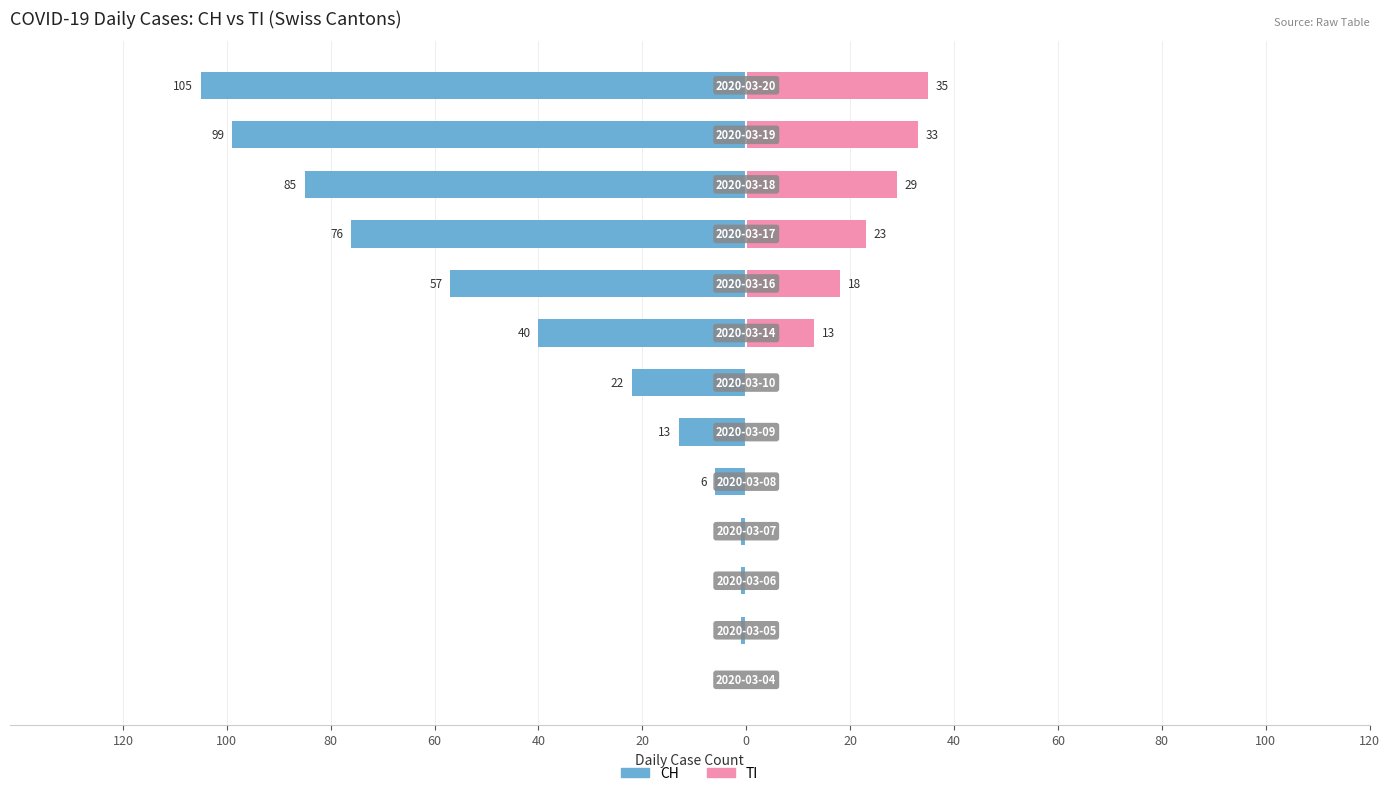

Does the chart contain stacked bars?

No